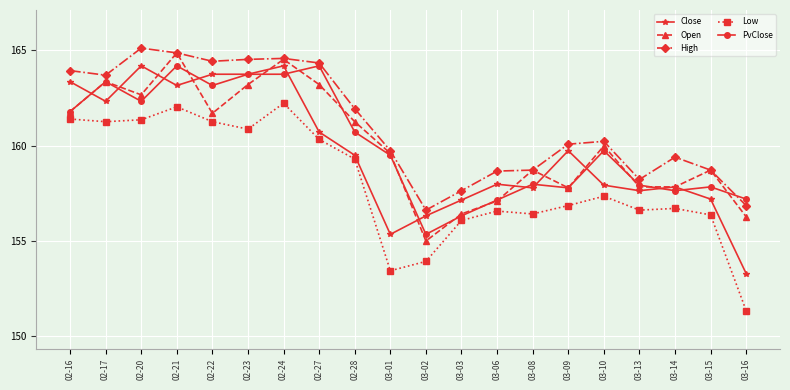

True or false: High and PvClose intersect in this chart.

True